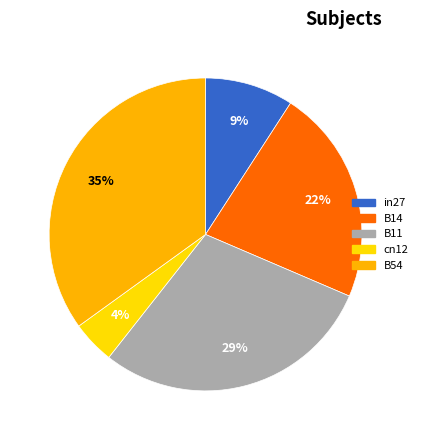

Do B14 and B54 together represent more than half of the pie?

Yes